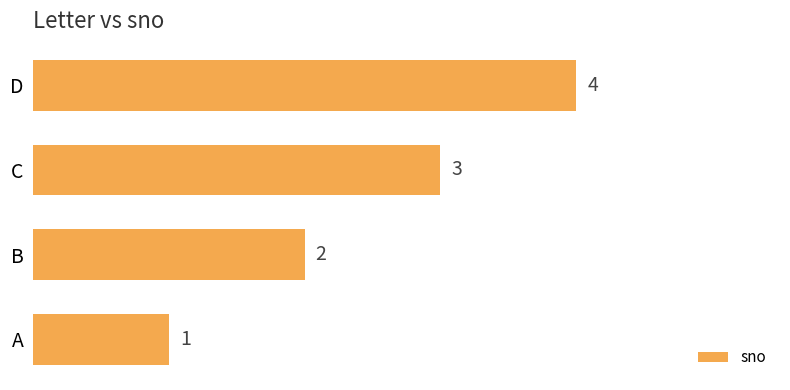

Are the bars grouped side by side (vs. stacked)?

No